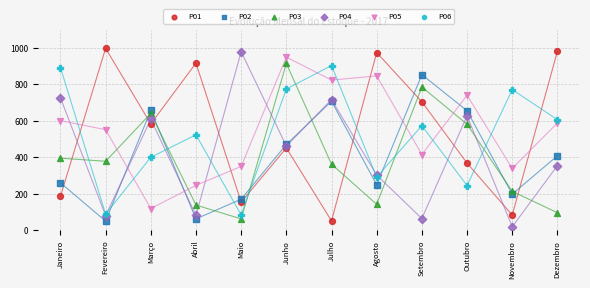

What is the X range (max minus min) for the scatter plot?

11